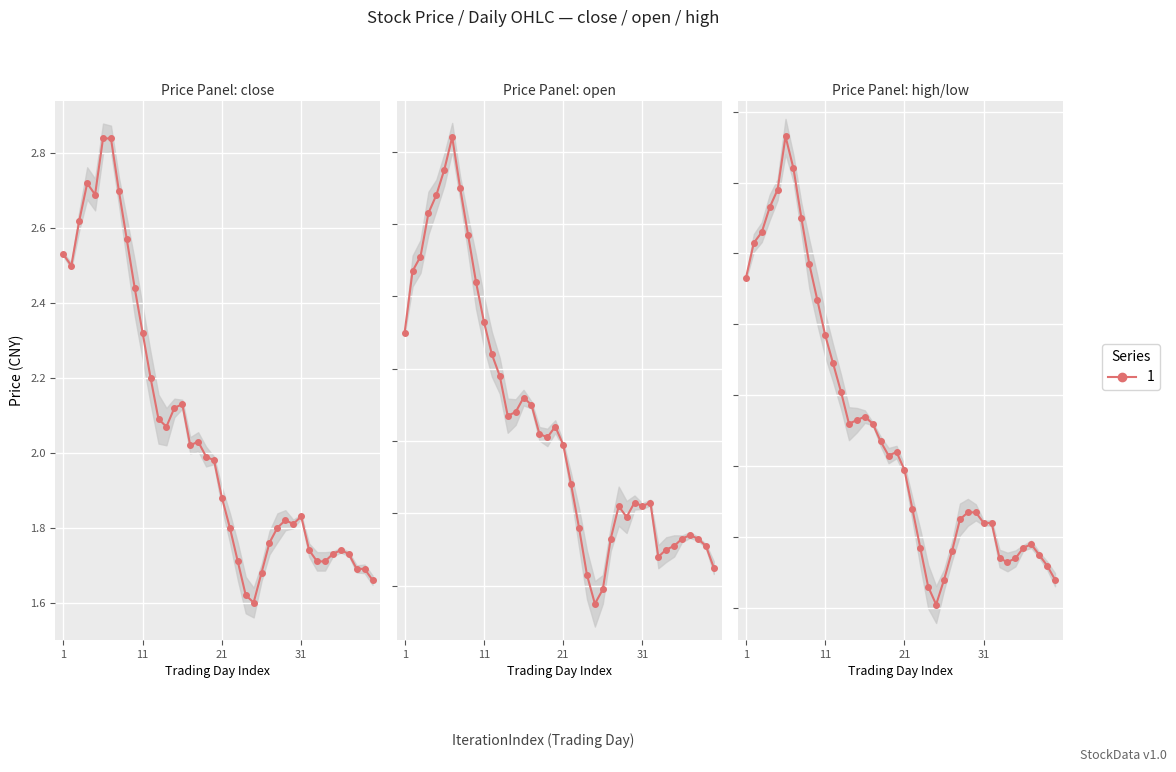

How many lines are shown in the chart?

3